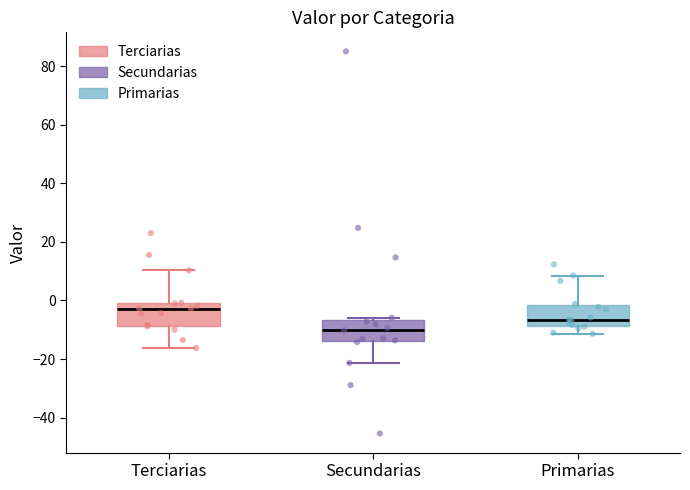

Which box's median line is the highest?

Terciarias